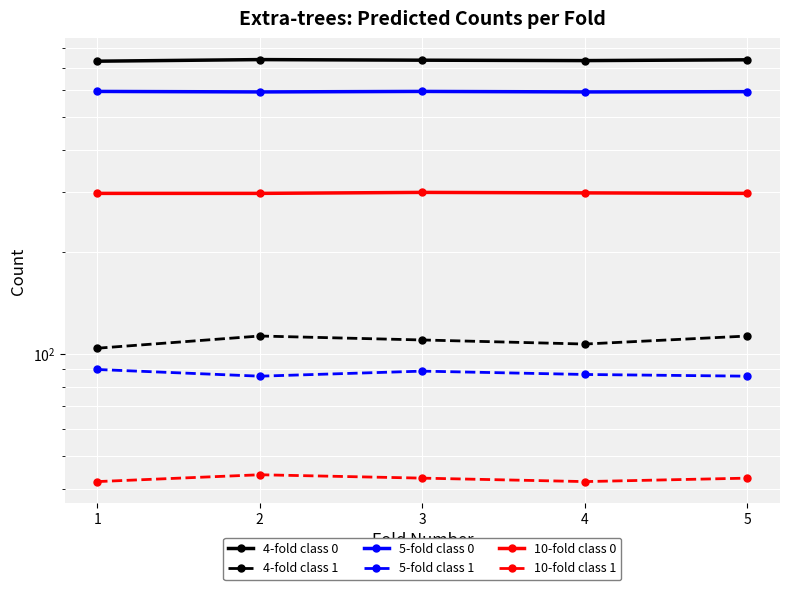

True or false: 5-fold class 1 and 10-fold class 0 intersect in this chart.

False